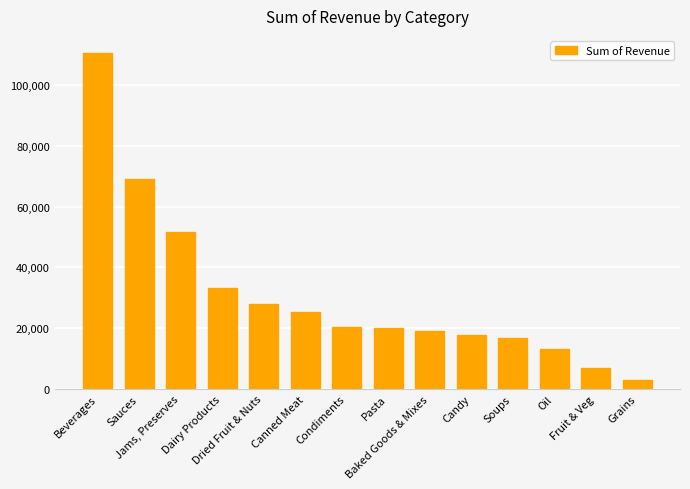

What is the difference between the maximum and minimum values?

107693.1